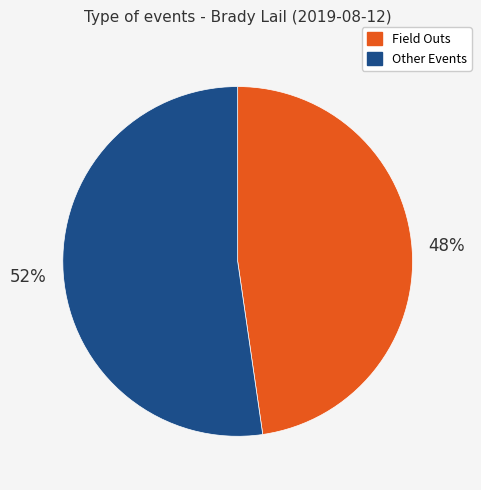

Is it true that Other Events is 52% of the pie?

True